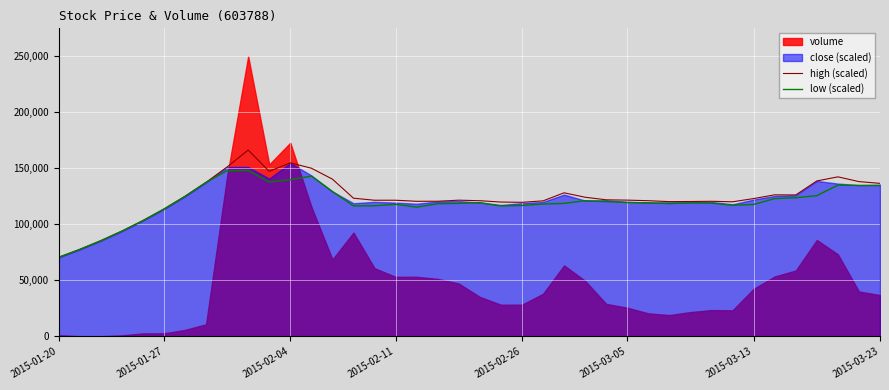

At which label does high (scaled) reach its minimum?

2015-01-20